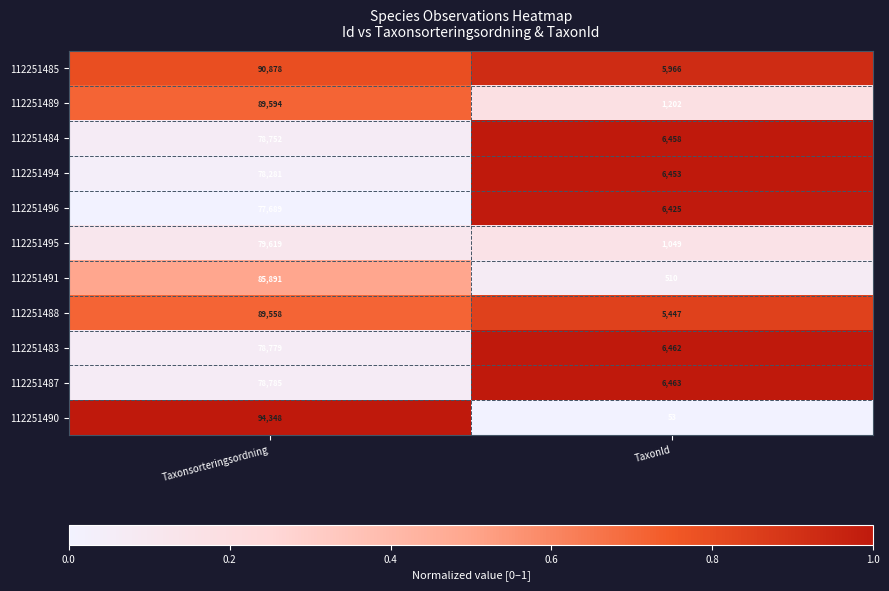

Which series has the largest total across all categories?

112251485